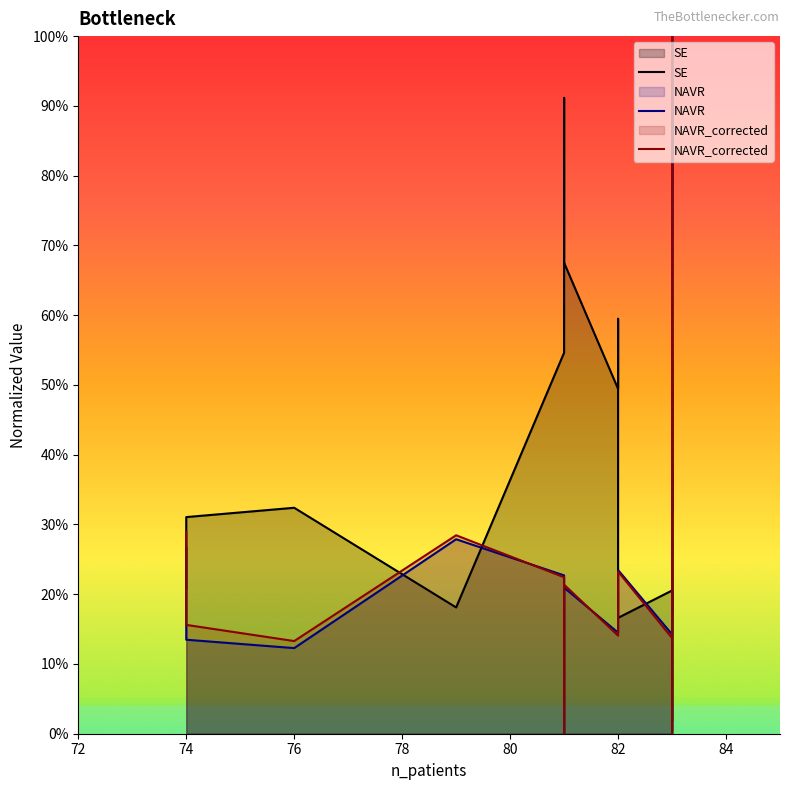

Between 86 and 80, which is larger?

80